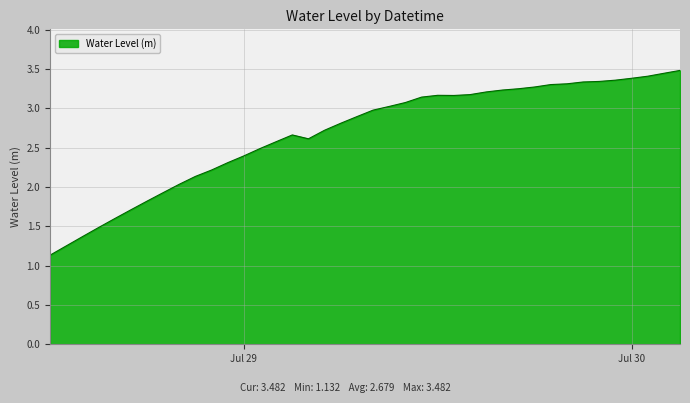

True or false: there are more than 1 points higher than both neighbors.

True